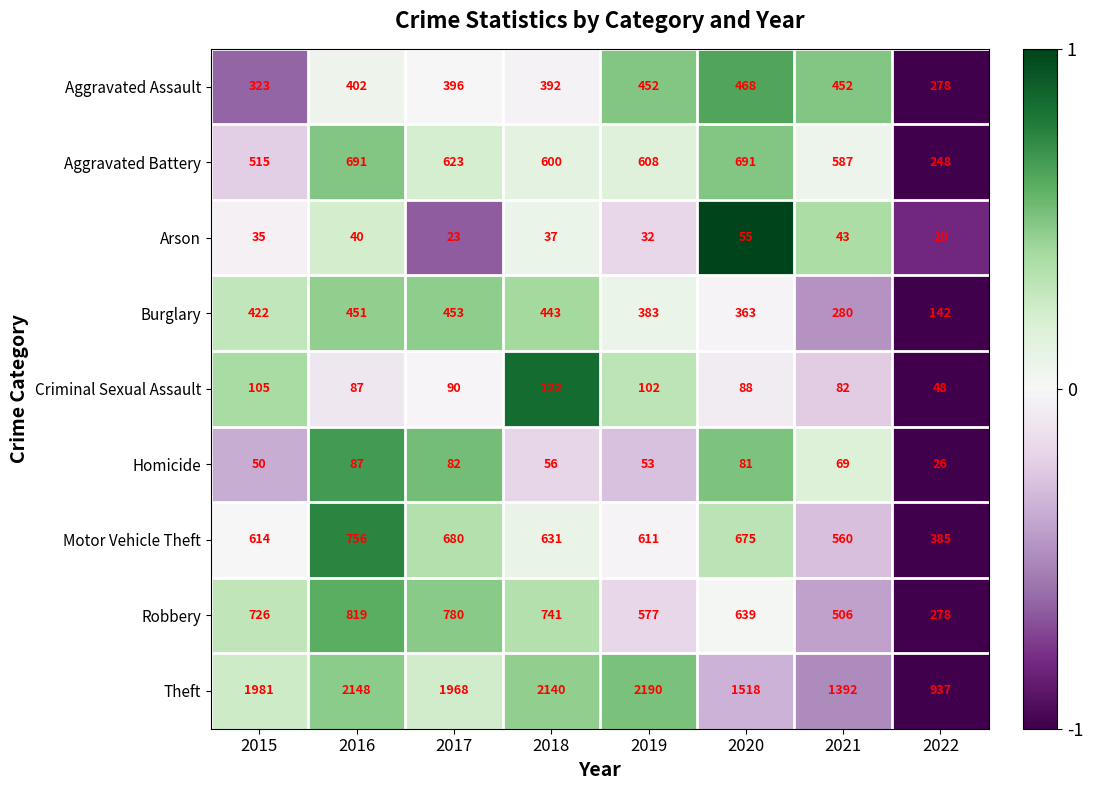

What is the spread (max minus min) of values at 2021?

1349